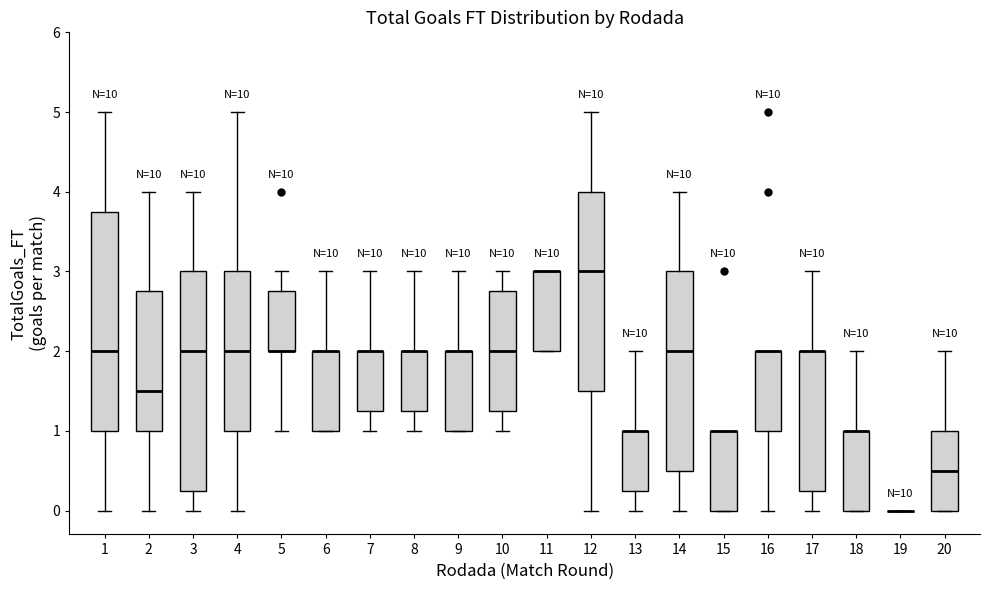

Reading left to right, read every box against the y-axis: the position of its median line, the range the box covers, and the ends of its whiskers. The values are not printed on the chart, so give them approximately, as read against the axis.

1: median 2.0, box 1.0 to 3.8, whiskers 0.0 to 5.0
2: median 1.5, box 1.0 to 2.8, whiskers 0.0 to 4.0
3: median 2.0, box 0.3 to 3.0, whiskers 0.0 to 4.0
4: median 2.0, box 1.0 to 3.0, whiskers 0.0 to 5.0
5: median 2.0 (drawn on the box's lower edge), box 2.0 to 2.8, whiskers 1.0 to 3.0
6: median 2.0 (drawn on the box's upper edge), box 1.0 to 2.0, whiskers 1.0 to 3.0
7: median 2.0 (drawn on the box's upper edge), box 1.3 to 2.0, whiskers 1.0 to 3.0
8: median 2.0 (drawn on the box's upper edge), box 1.3 to 2.0, whiskers 1.0 to 3.0
9: median 2.0 (drawn on the box's upper edge), box 1.0 to 2.0, whiskers 1.0 to 3.0
10: median 2.0, box 1.3 to 2.8, whiskers 1.0 to 3.0
11: median 3.0 (drawn on the box's upper edge), box 2.0 to 3.0, whiskers 2.0 to 3.0
12: median 3.0, box 1.5 to 4.0, whiskers 0.0 to 5.0
13: median 1.0 (drawn on the box's upper edge), box 0.3 to 1.0, whiskers 0.0 to 2.0
14: median 2.0, box 0.5 to 3.0, whiskers 0.0 to 4.0
15: median 1.0 (drawn on the box's upper edge), box 0.0 to 1.0, whiskers 0.0 to 1.0
16: median 2.0 (drawn on the box's upper edge), box 1.0 to 2.0, whiskers 0.0 to 2.0
17: median 2.0 (drawn on the box's upper edge), box 0.3 to 2.0, whiskers 0.0 to 3.0
18: median 1.0 (drawn on the box's upper edge), box 0.0 to 1.0, whiskers 0.0 to 2.0
19: box collapsed to a line at 0.0, whiskers 0.0 to 0.0
20: median 0.5, box 0.0 to 1.0, whiskers 0.0 to 2.0